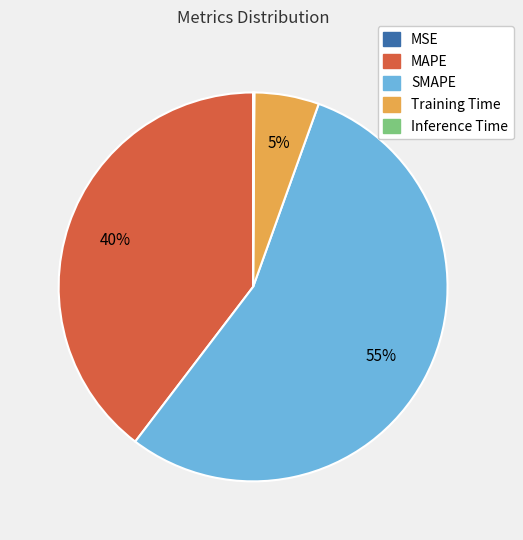

Is there a majority slice in this chart?

Yes